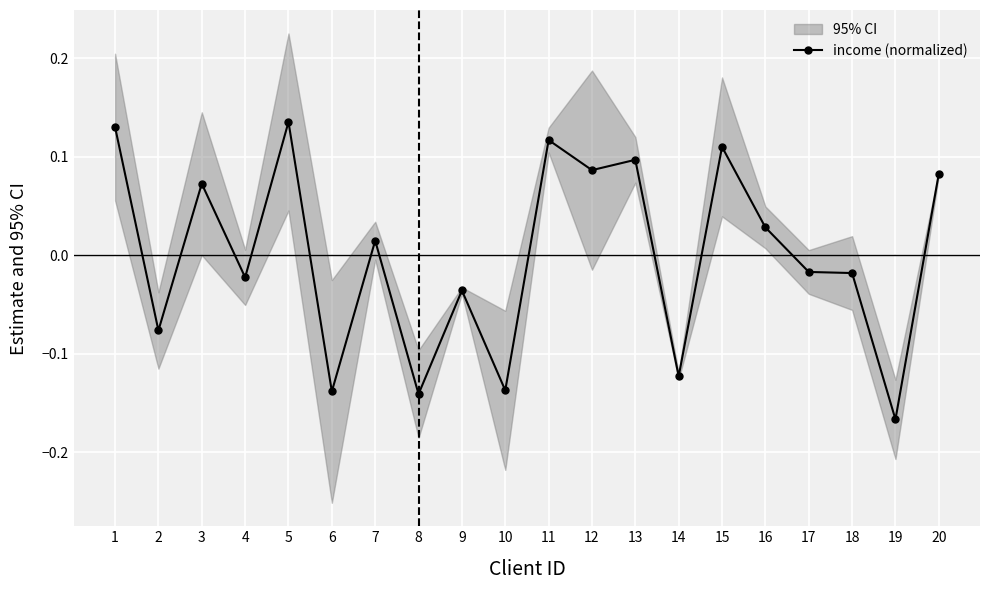

The income (normalized) series shows 0.0 at 3. True or false?

False